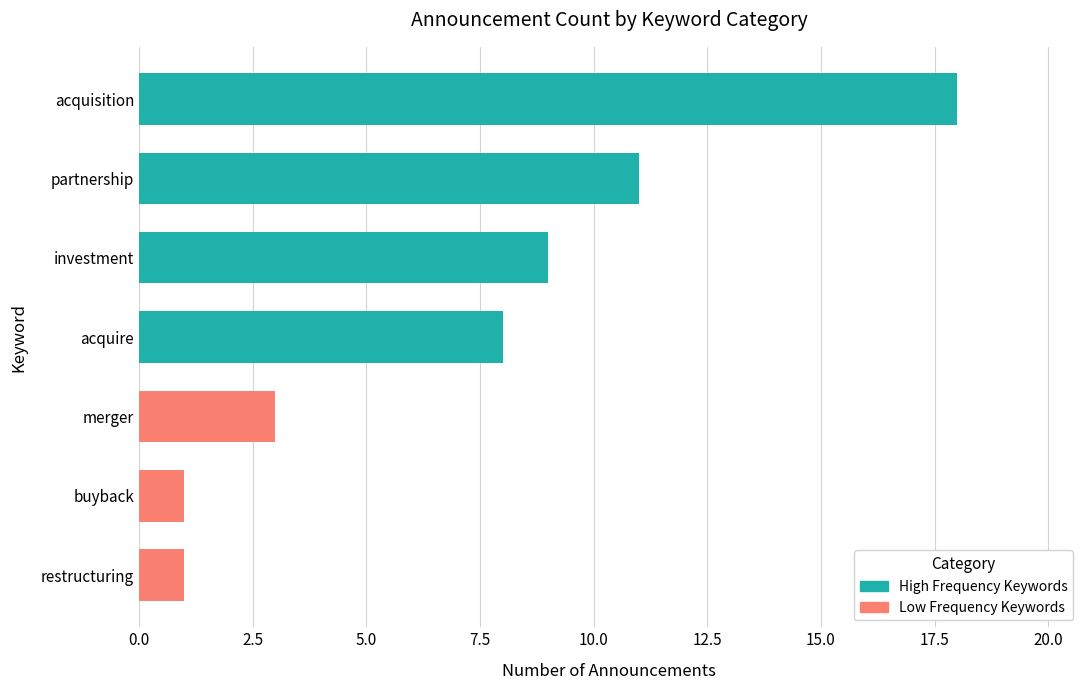

What is the label of the 7th bar from the right?

acquisition